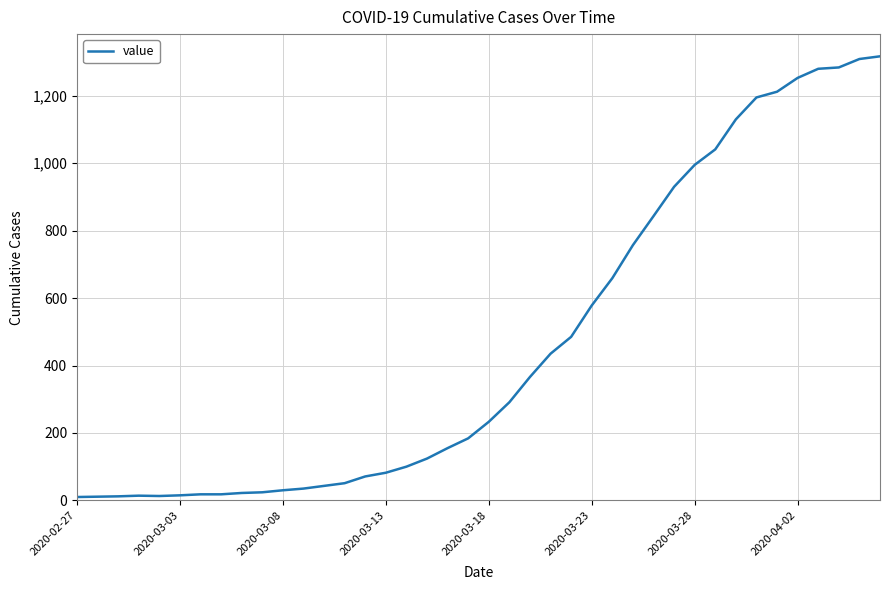

What is the maximum value shown in the chart?

1317